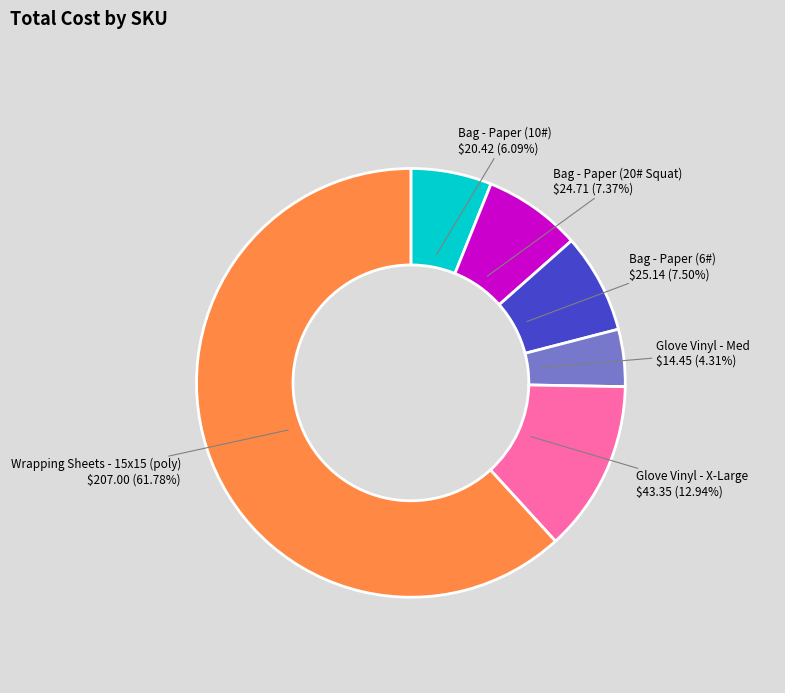

What is the largest slice in the pie chart?

Wrapping Sheets - 15x15 (poly)